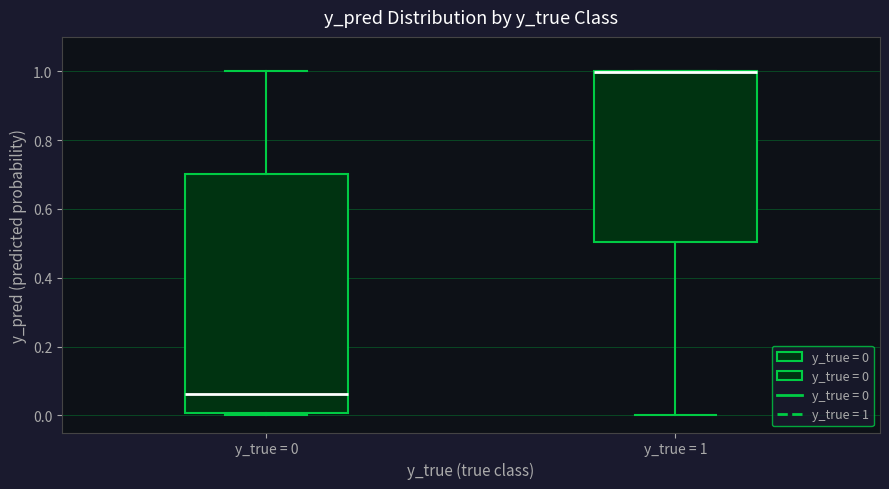

Reading left to right, transcribe this box plot: for each box, give where its median line is, the range the box spans, and where its two whiskers end, as read against the y-axis. The values are not printed on the chart, so give them approximately, as read against the axis.

y_true = 0: median 0.06, box 0.00 to 0.70, whiskers 0.00 to 1.00
y_true = 1: median 1.00 (drawn on the box's upper edge), box 0.50 to 1.00, whiskers 0.00 to 1.00